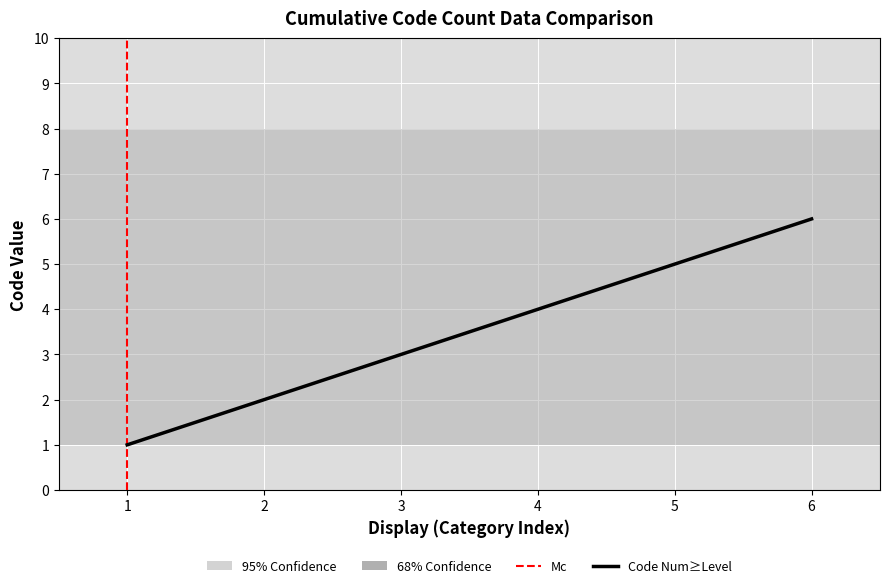

True or false: there are more than 1 points higher than both neighbors.

False